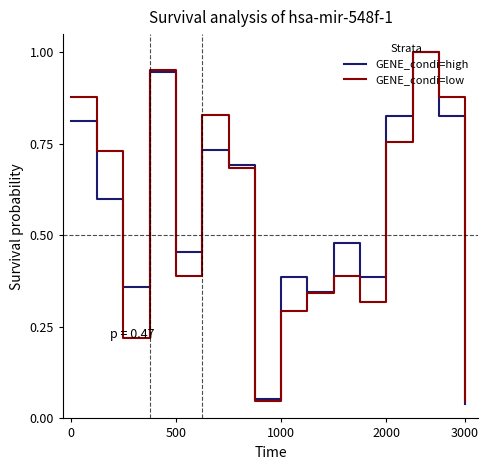

What are all the series names shown in the legend?

GENE_condi=high, GENE_condi=low